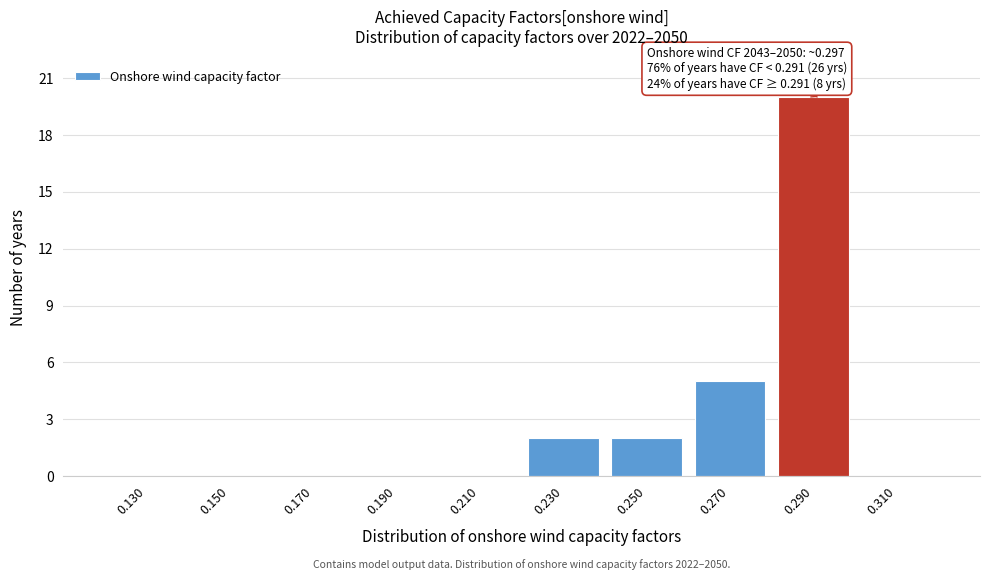

Which range on the x-axis has the tallest bar?

0.28 to 0.30